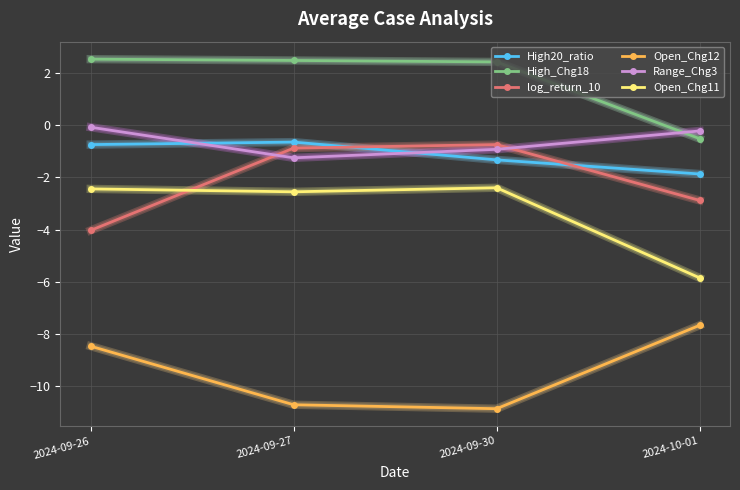

True or false: High20_ratio and Open_Chg11 intersect in this chart.

False